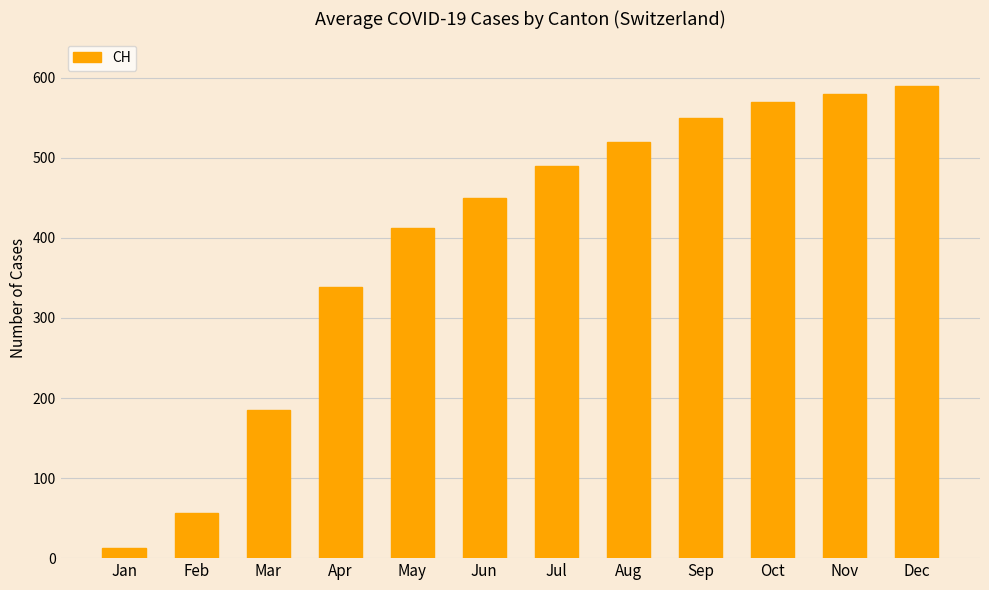

What is the difference between the maximum and minimum values?

577